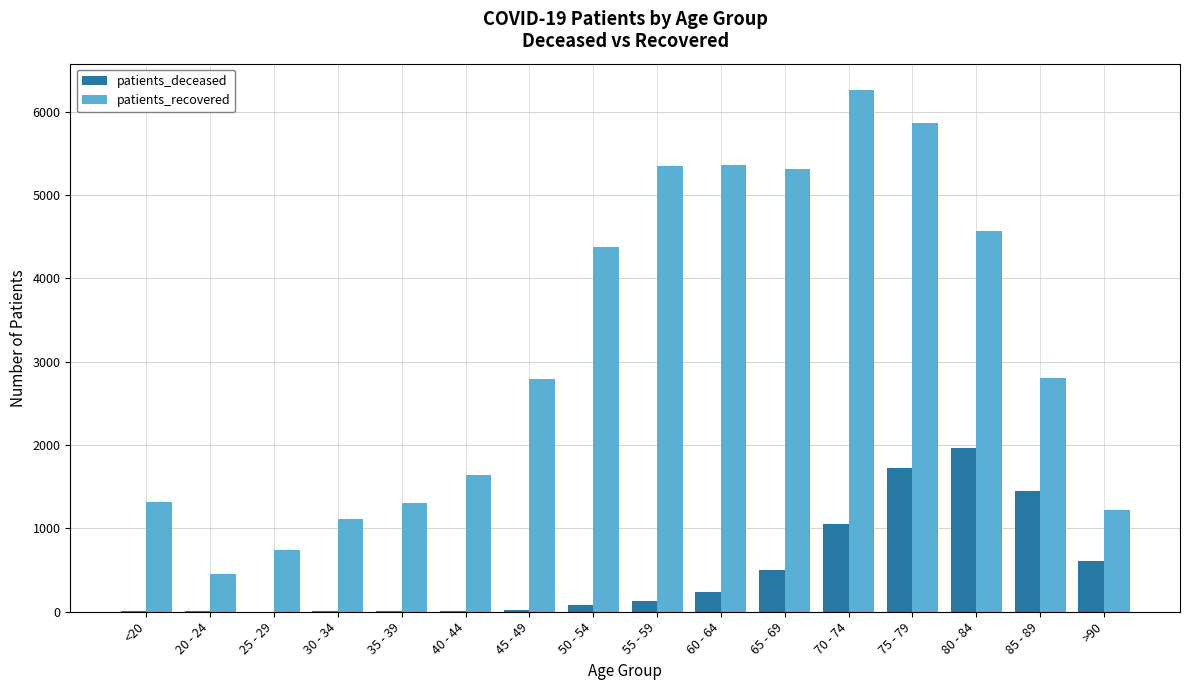

At which category is the sum across all series the highest?

75 - 79